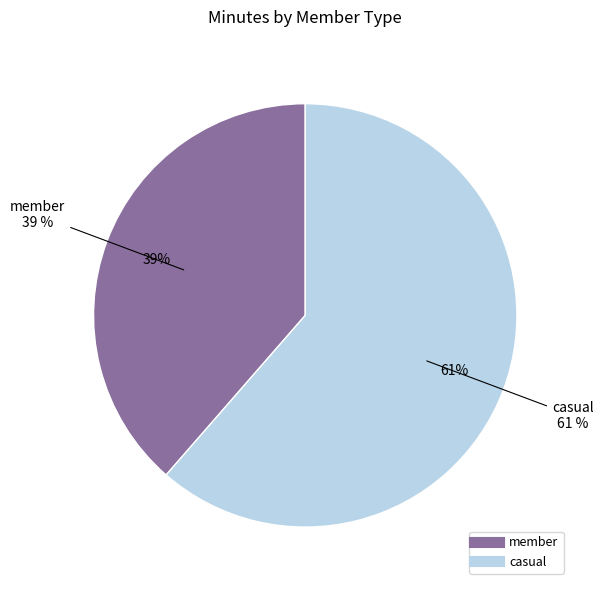

How much of the chart is everything except member?

61.4%